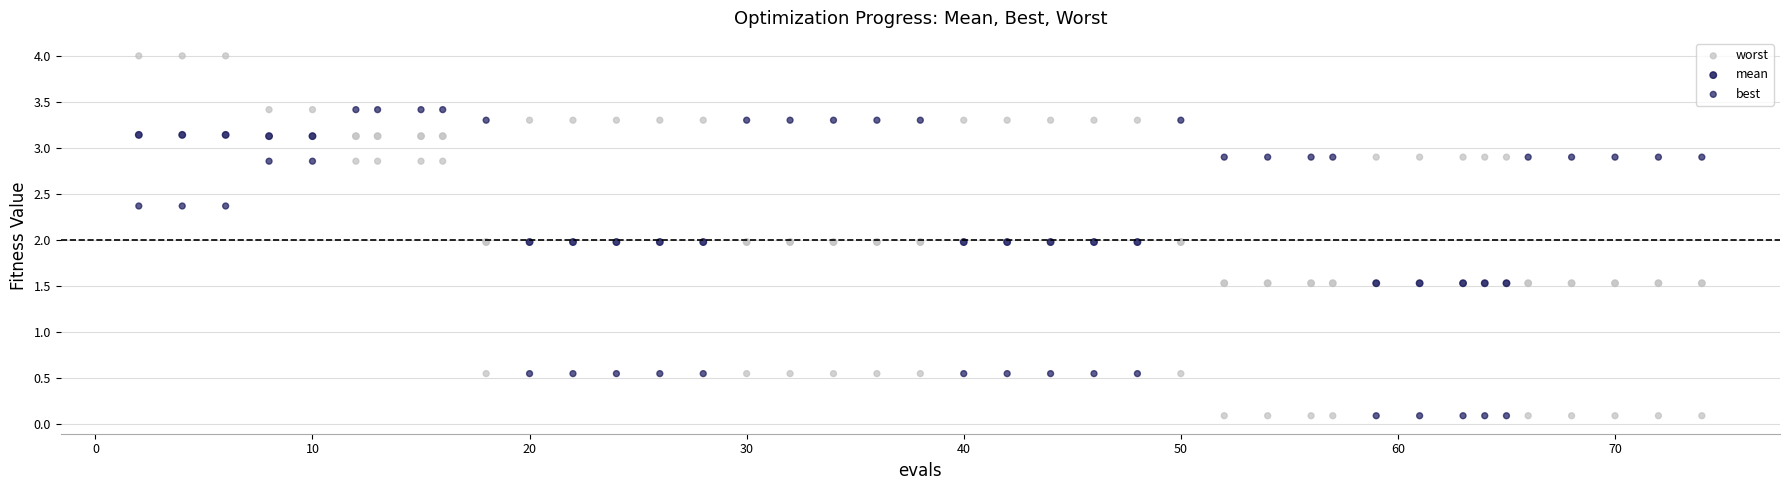

Count the number of points in this scatter plot.

120